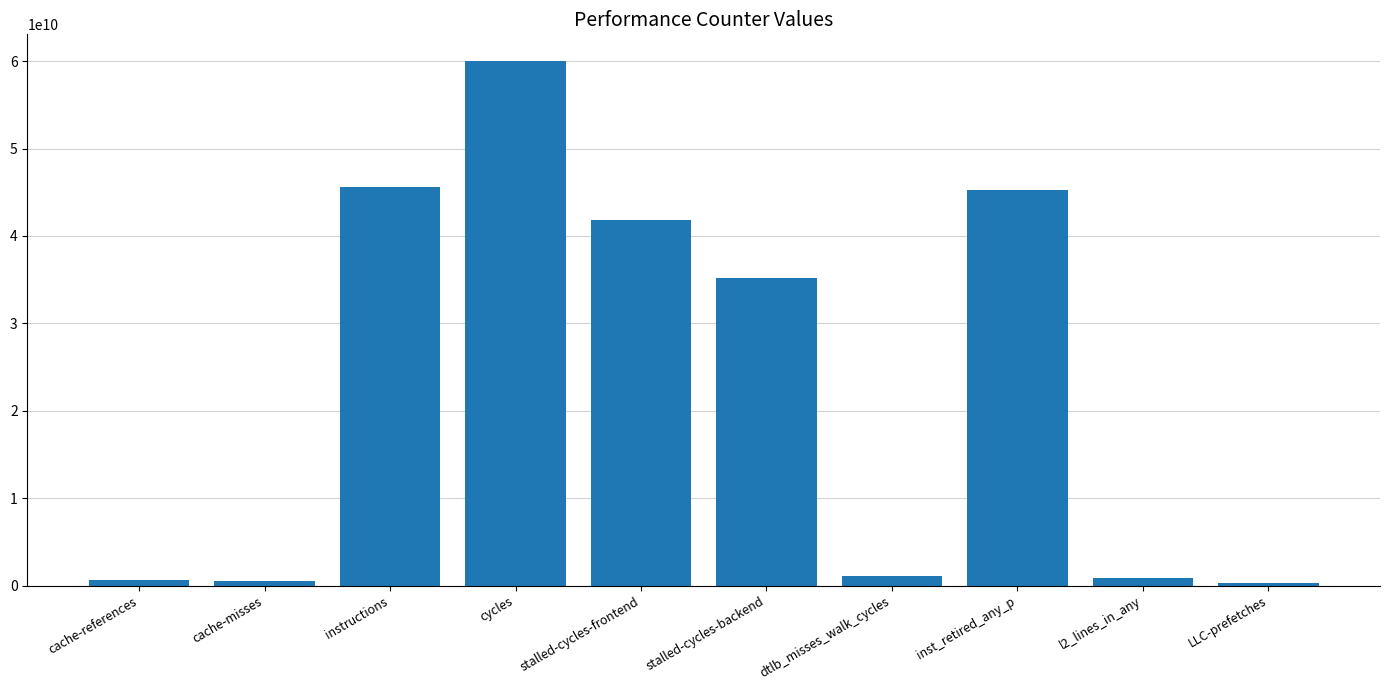

What is the change in value from cache-references to instructions?

+45011115363